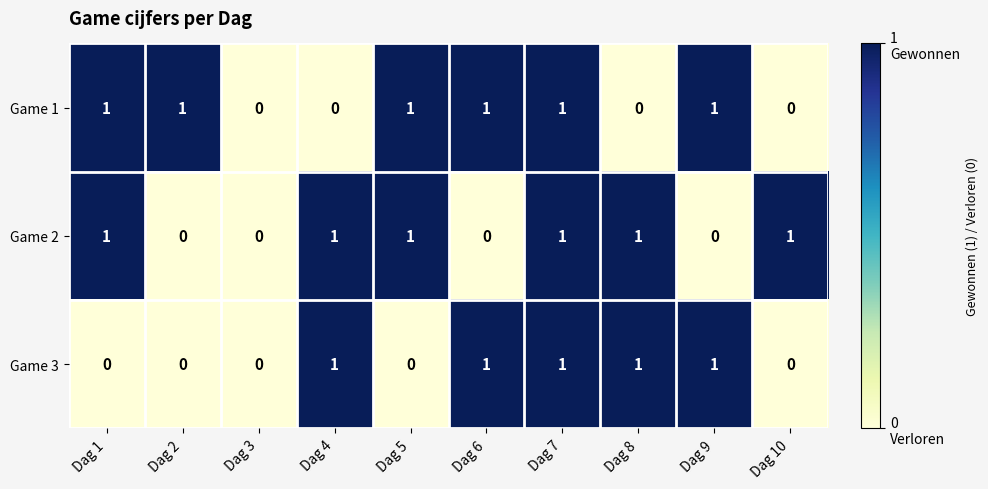

True or false: Game 1 has a value of 0 at Dag 10.

True